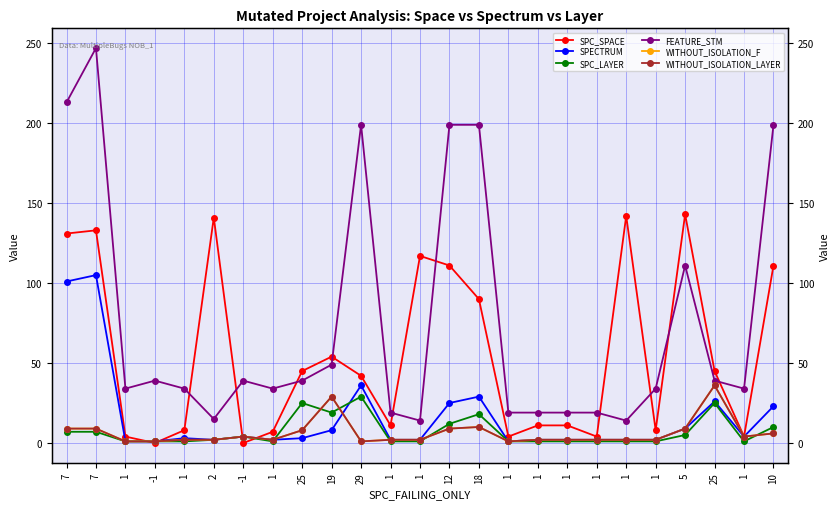

In SPC_LAYER, how many points are higher than both neighbors (excluding endpoints)?

5